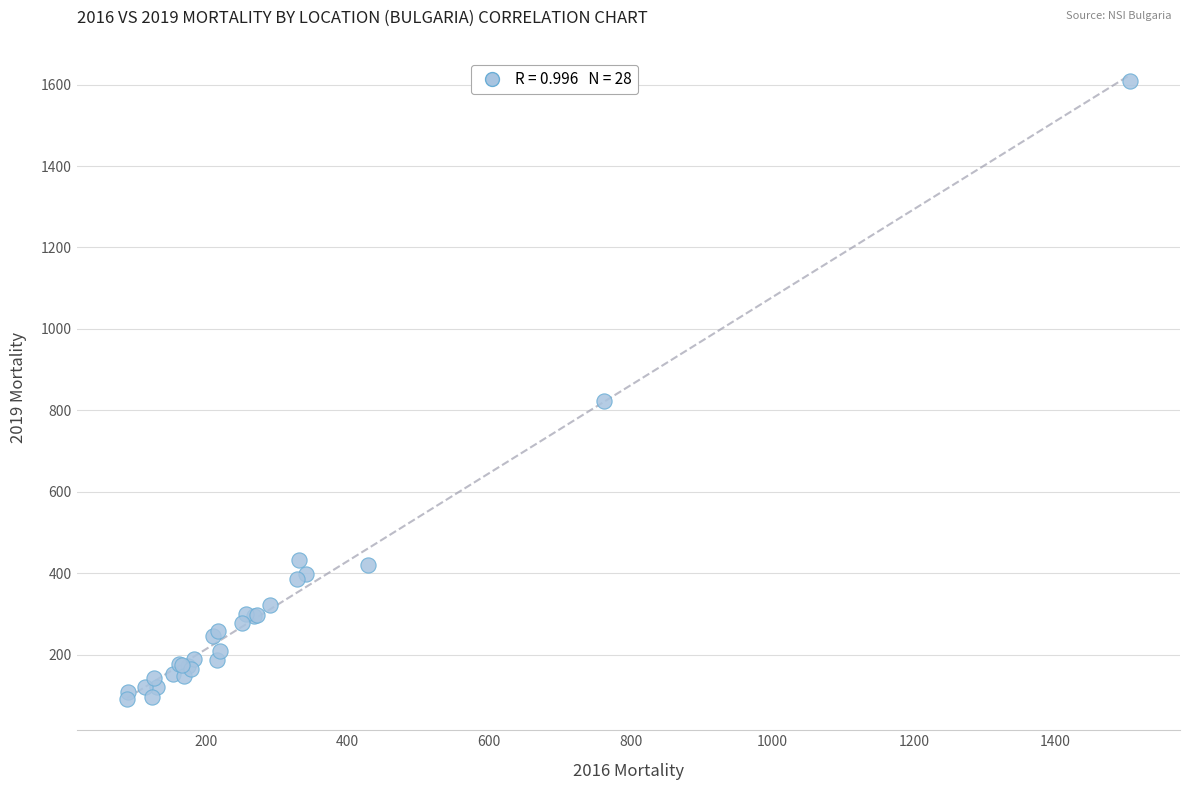

What Y value in the scatter plot is closest to 850?

824